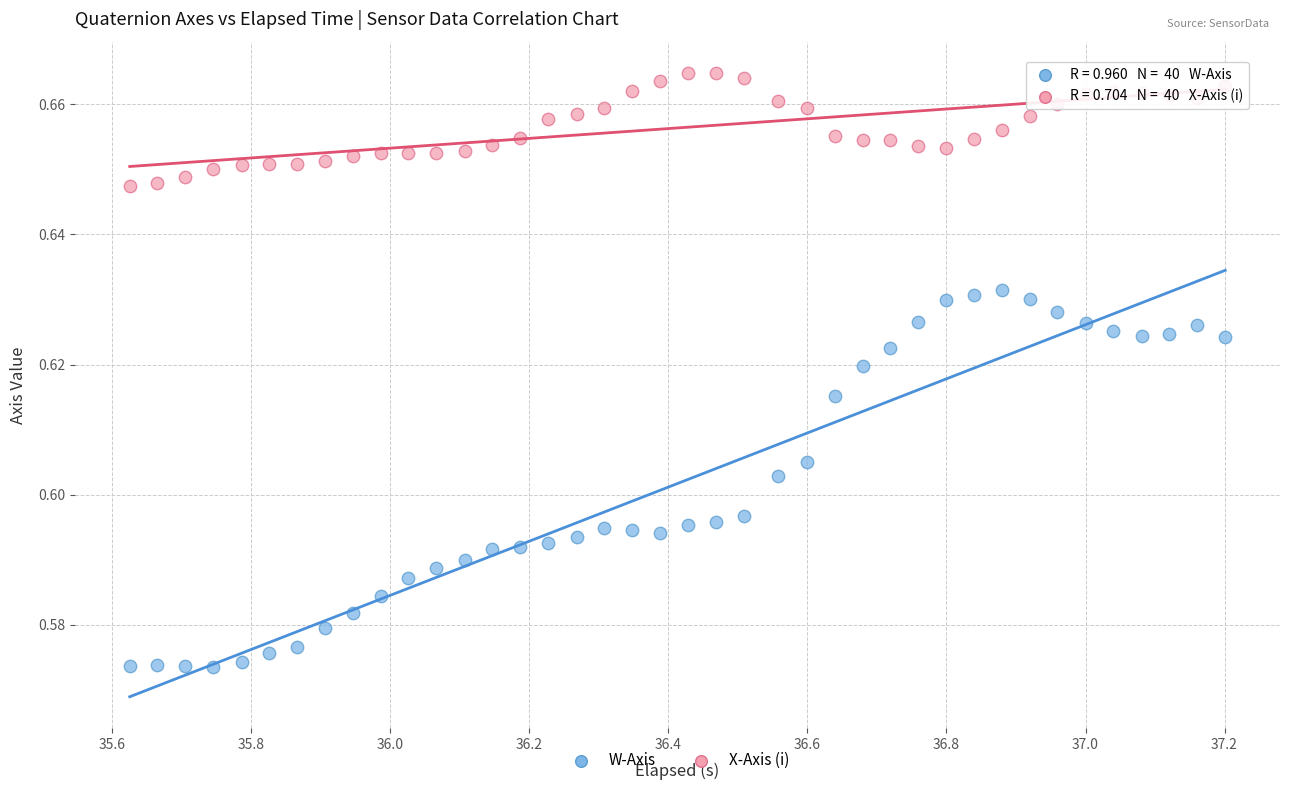

Which series reaches the maximum Y coordinate?

X-Axis (i)